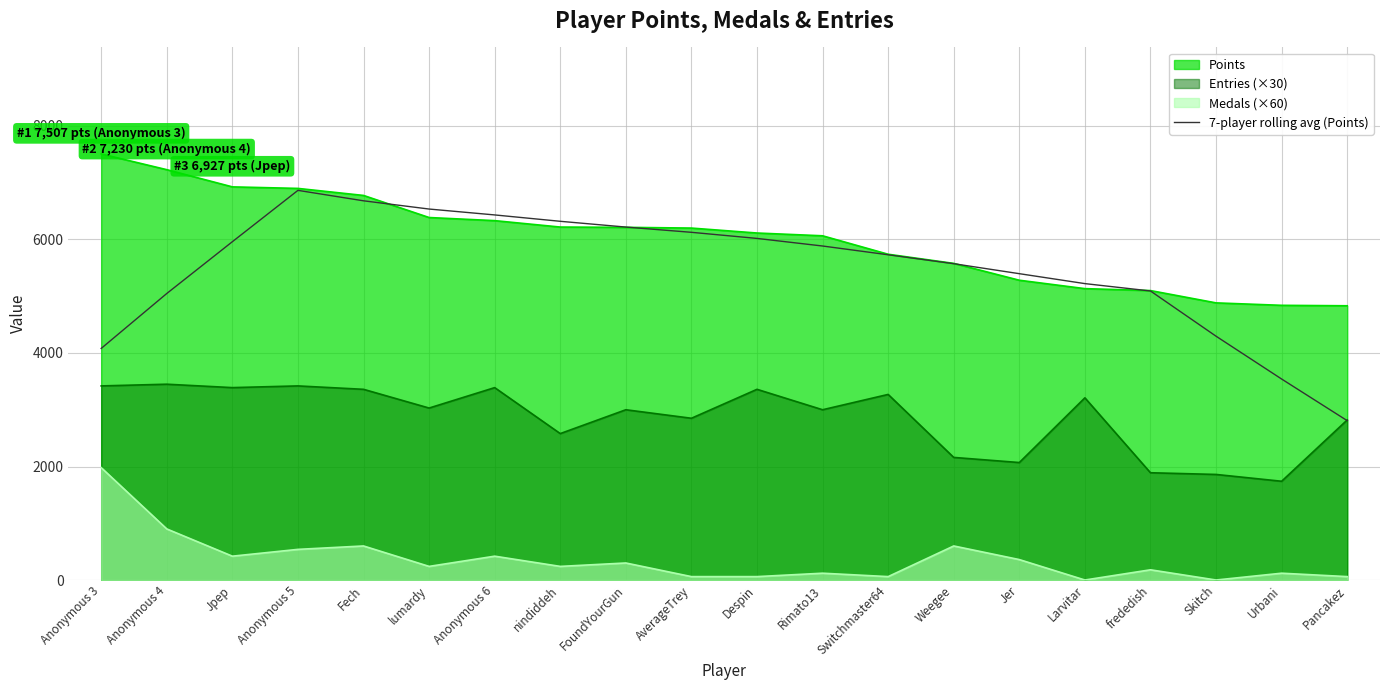

Rank the series by their maximum value, from lowest to highest.

Medals (×60), Entries (×30), 7-player rolling avg (Points), Points